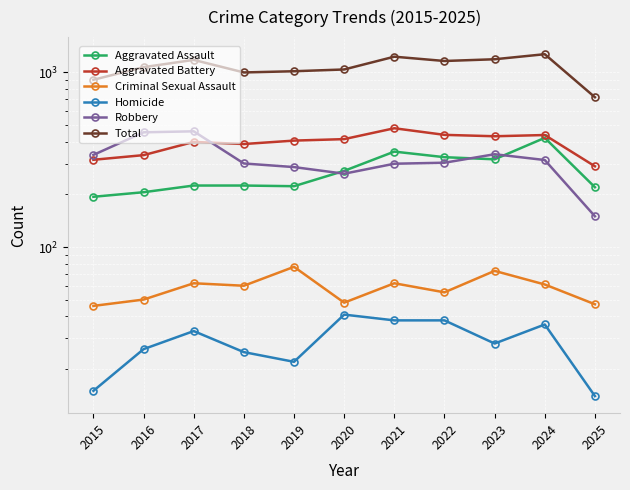

Reading left to right, extract all data points from this chart.

Aggravated Assault: 194	206	225	225	223	273	352	327	318	422	220
Aggravated Battery: 316	336	400	389	407	415	479	439	431	438	290
Criminal Sexual Assault: 46	50	62	60	77	48	62	55	73	61	47
Homicide: 15	26	33	25	22	41	38	38	28	36	14
Robbery: 337	454	460	301	287	263	300	304	340	315	150
Total: 908	1072	1180	1000	1016	1040	1231	1163	1190	1272	721